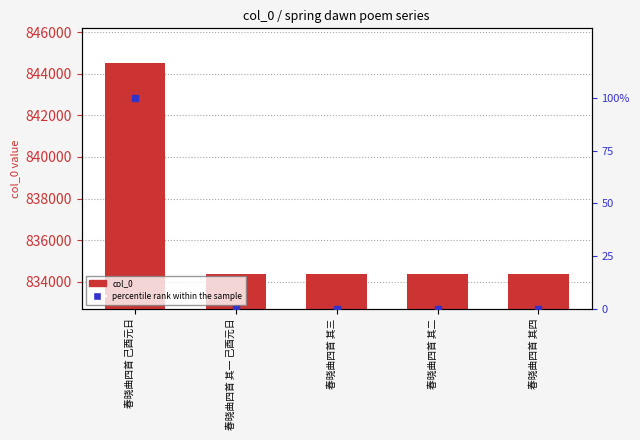

Which series changed the most between 春晓曲四首 其二 and 春晓曲四首 其四?

col_0